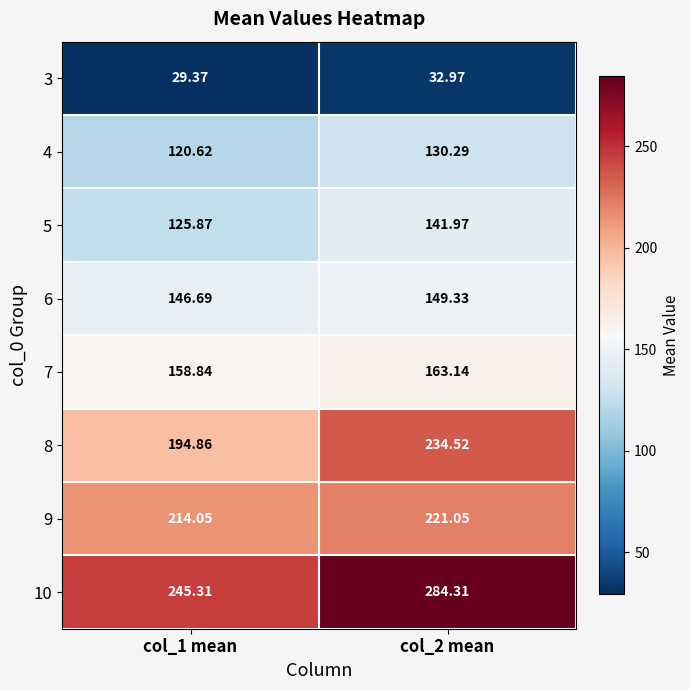

Count the number of data series in this chart.

8